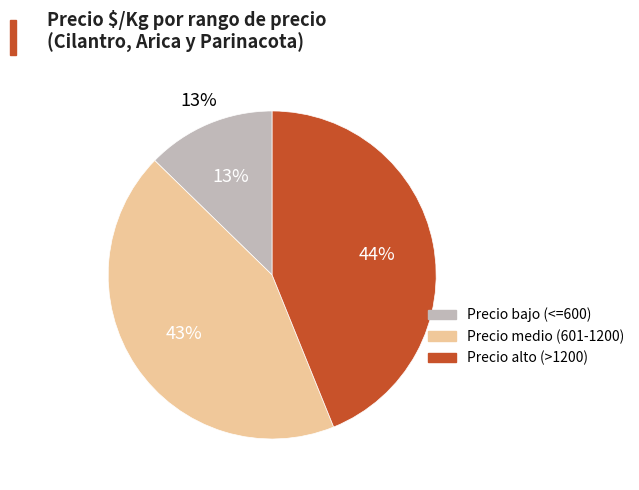

What portion of the pie excludes 4?

98.9%